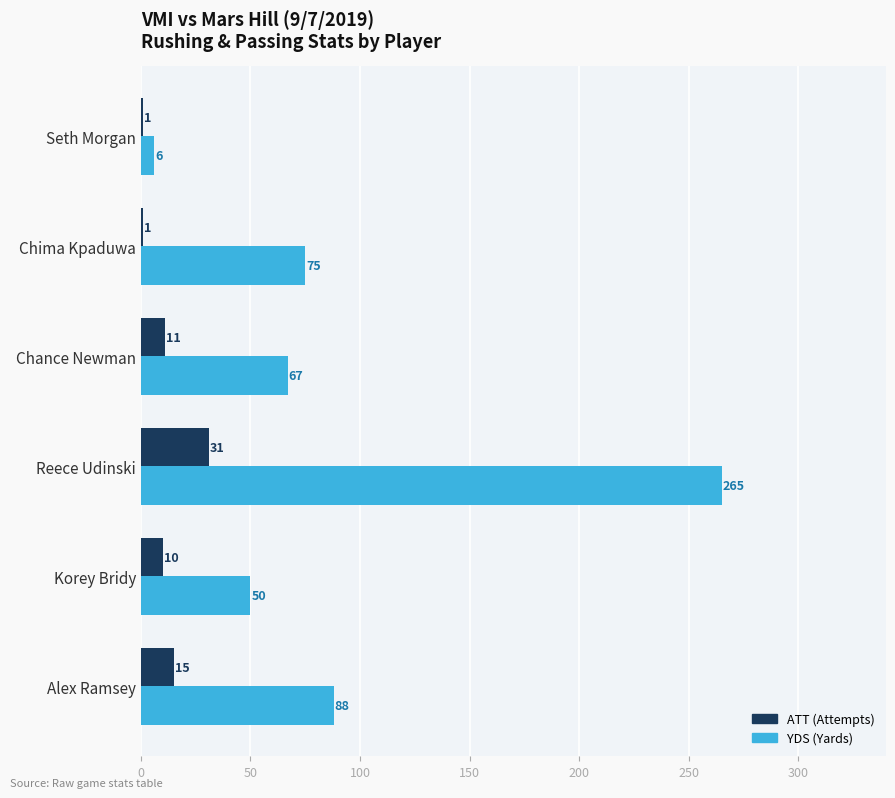

At which category is the sum across all series the highest?

Reece Udinski